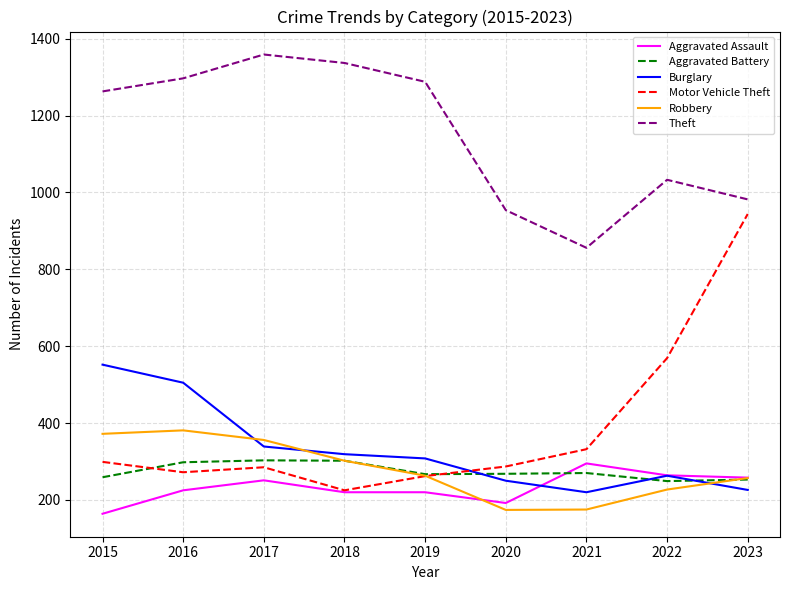

What is the average value of the Robbery series?

279